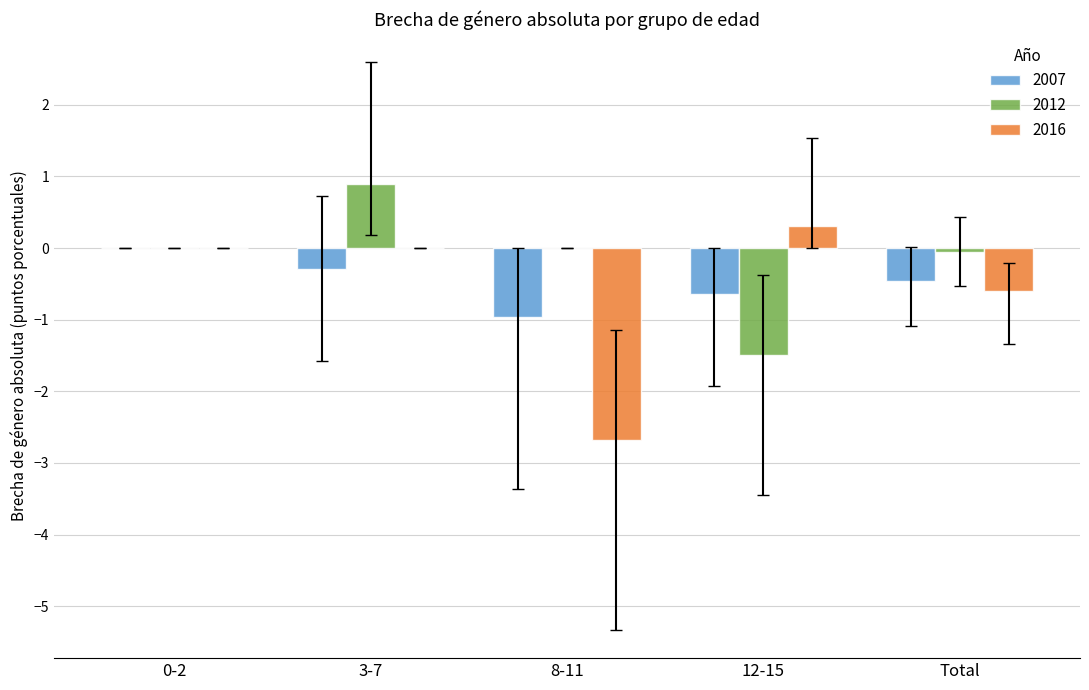

At which label is 2007 closest to 0?

0-2